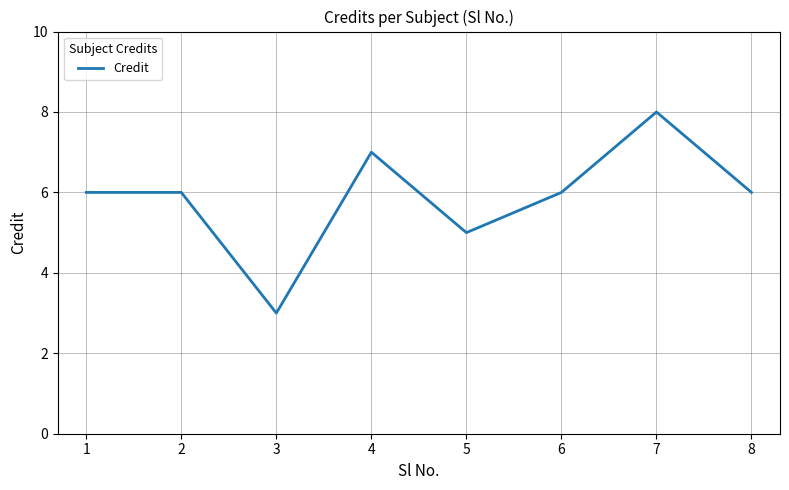

Is it true that the value at 4 is 3?

False